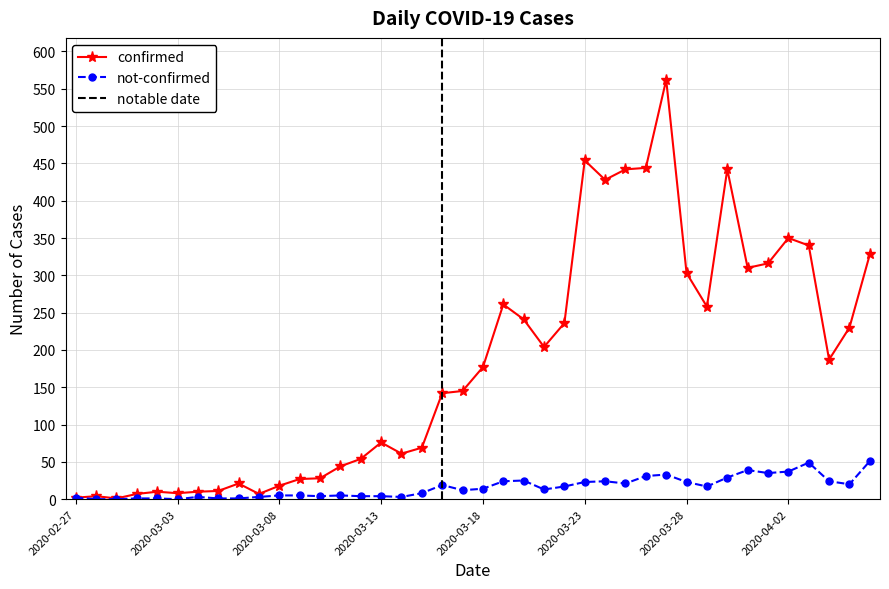

Which label corresponds to the largest value in the chart?

2020-03-27